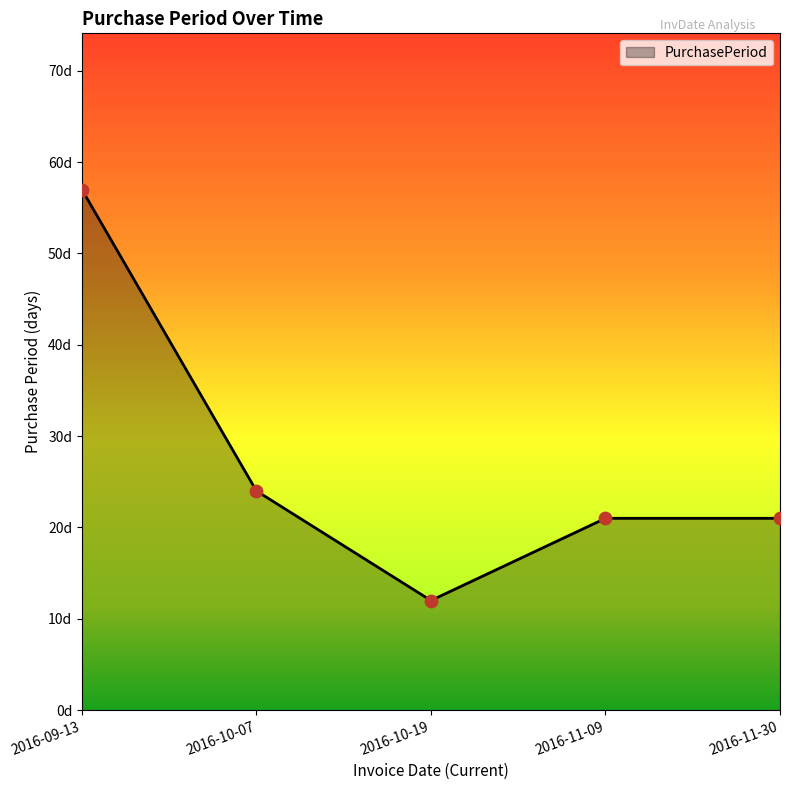

What is the change in value from 2016-10-07 to 2016-10-19?

-12